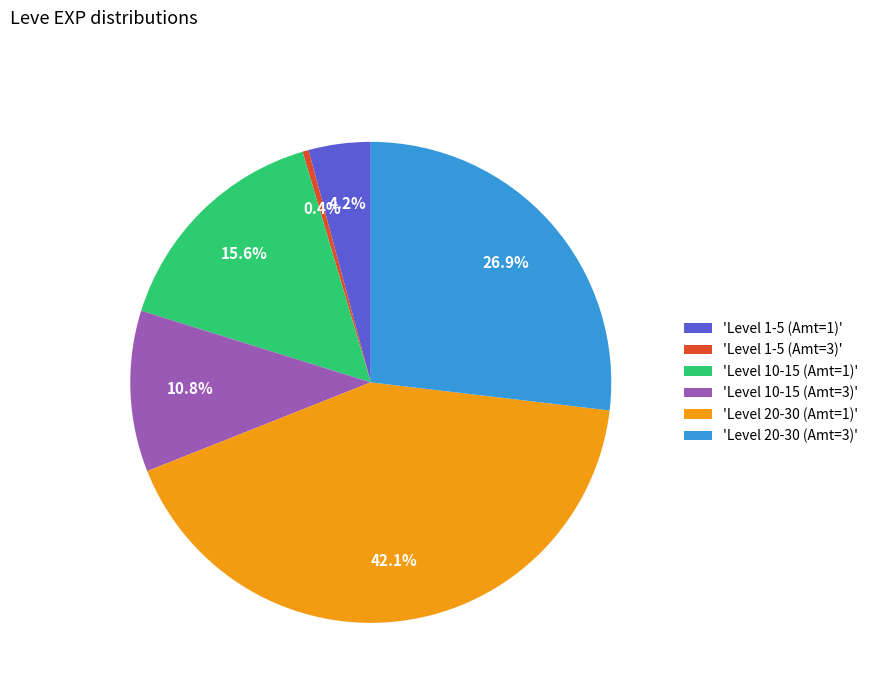

Which slice is the largest?

'Level 20-30 (Amt=1)'